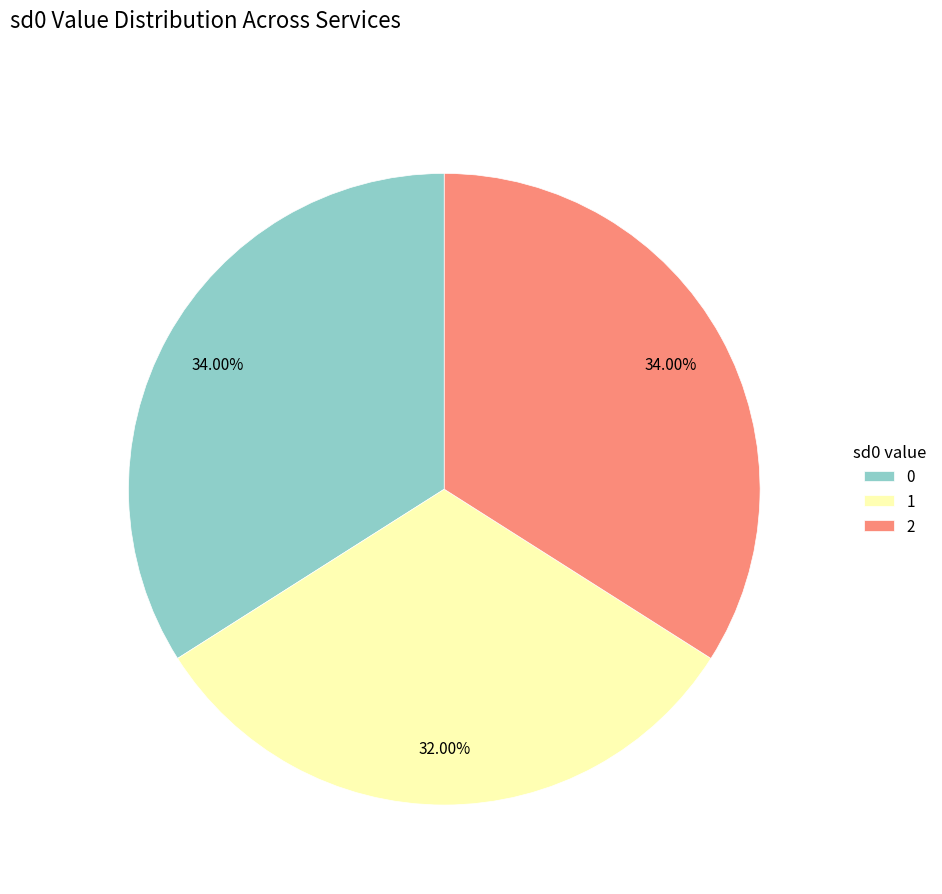

What is the ratio of the value at 2 to the value at 1?

1.1